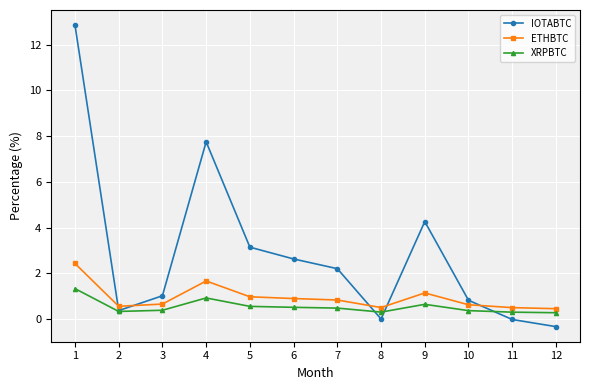

How many series are shown in this chart?

3